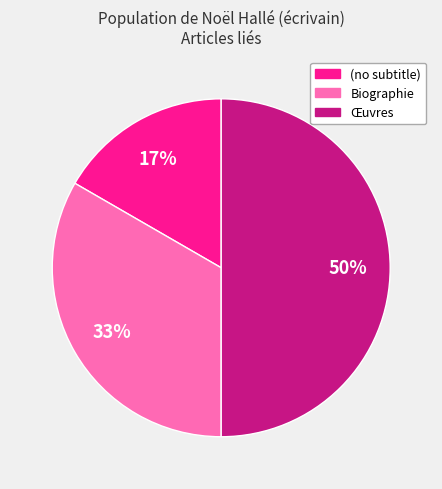

Which slice is the smallest?

(no subtitle)